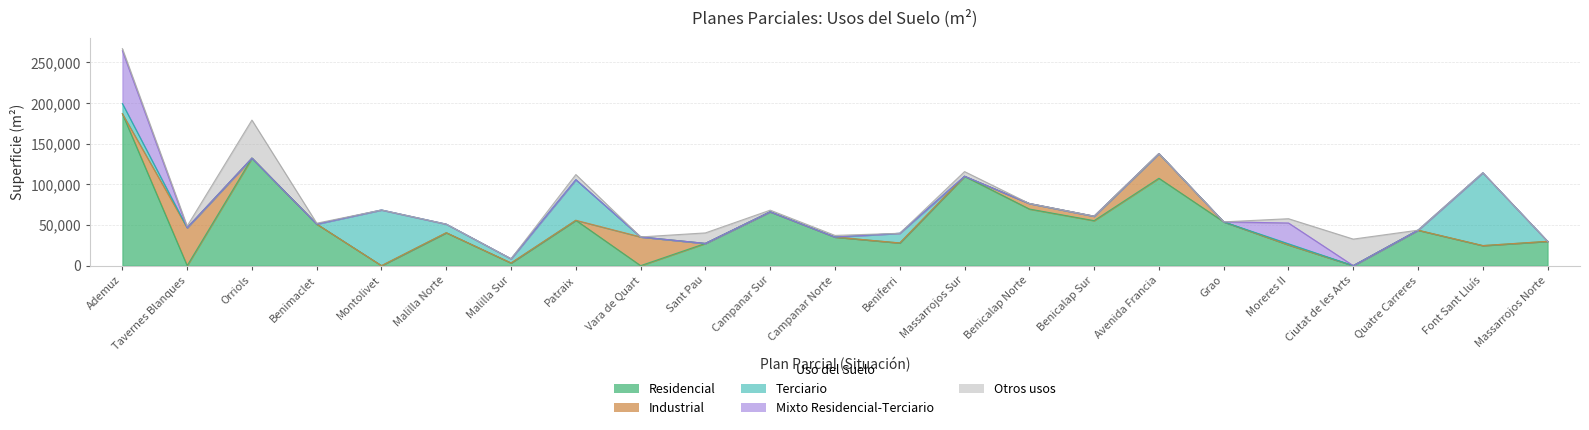

Which series has the largest total across all categories?

Residencial